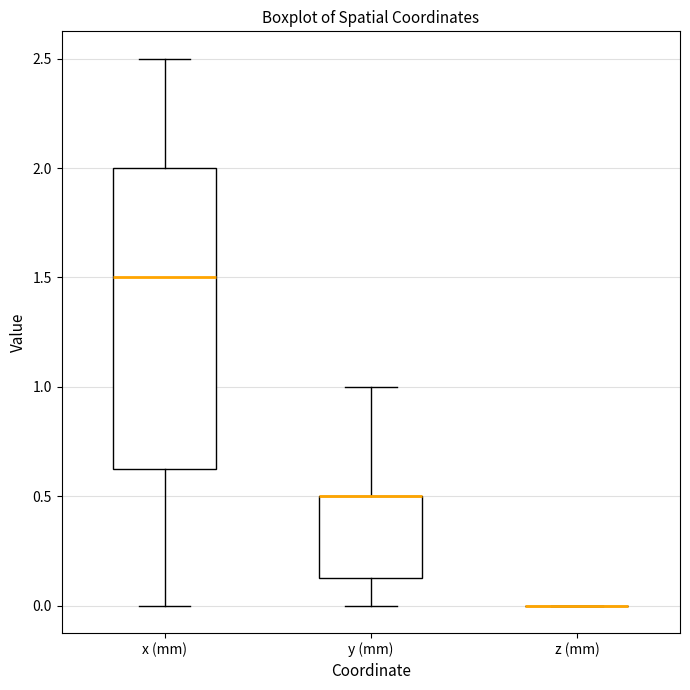

Comparing the boxes themselves (not the whiskers), which one is the tallest?

x (mm)